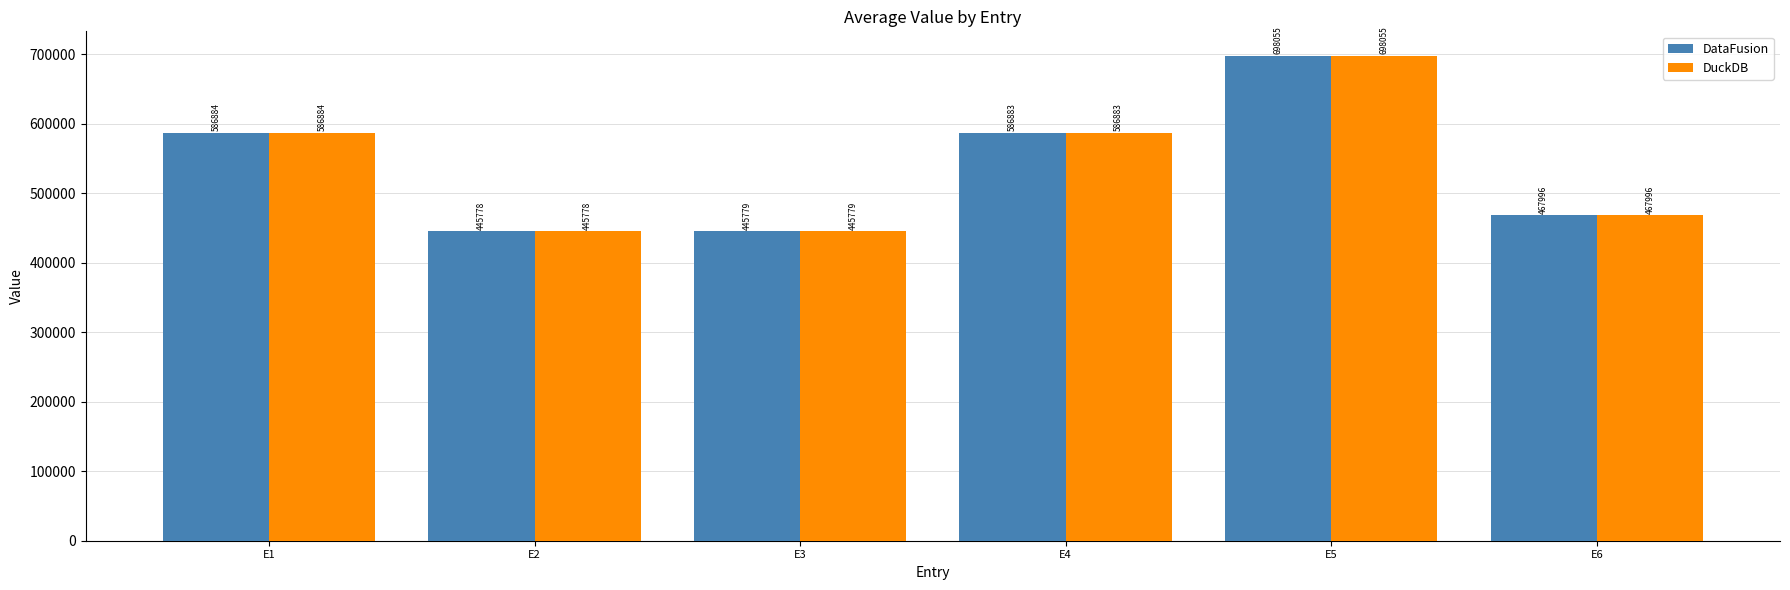

How many groups of bars are there?

6